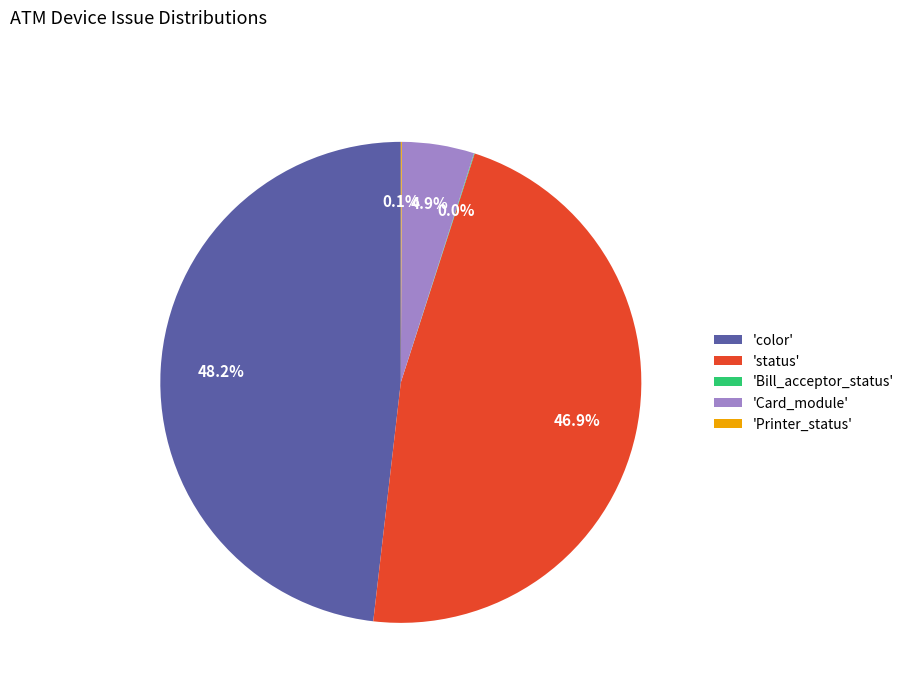

To the nearest percent, what is the difference between the largest and smallest slice percentages?

48%